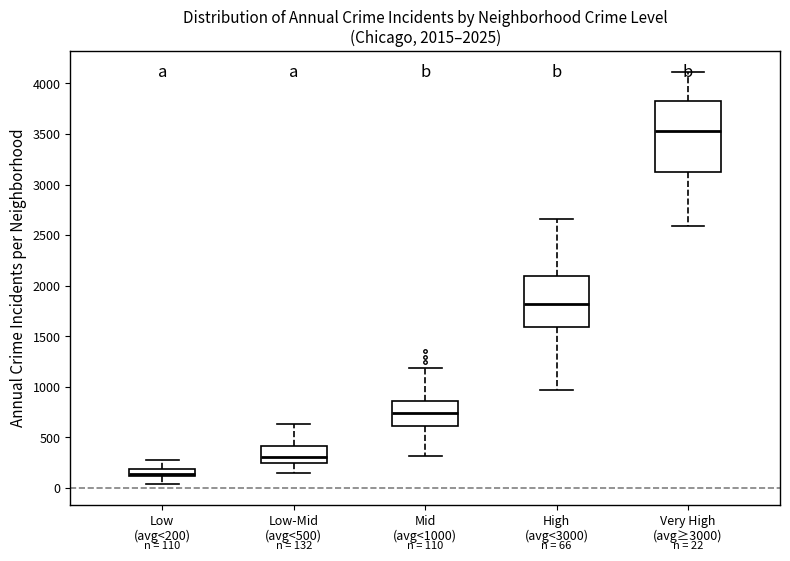

Comparing the boxes themselves (not the whiskers), which one is the tallest?

Very High (avg≥3000)